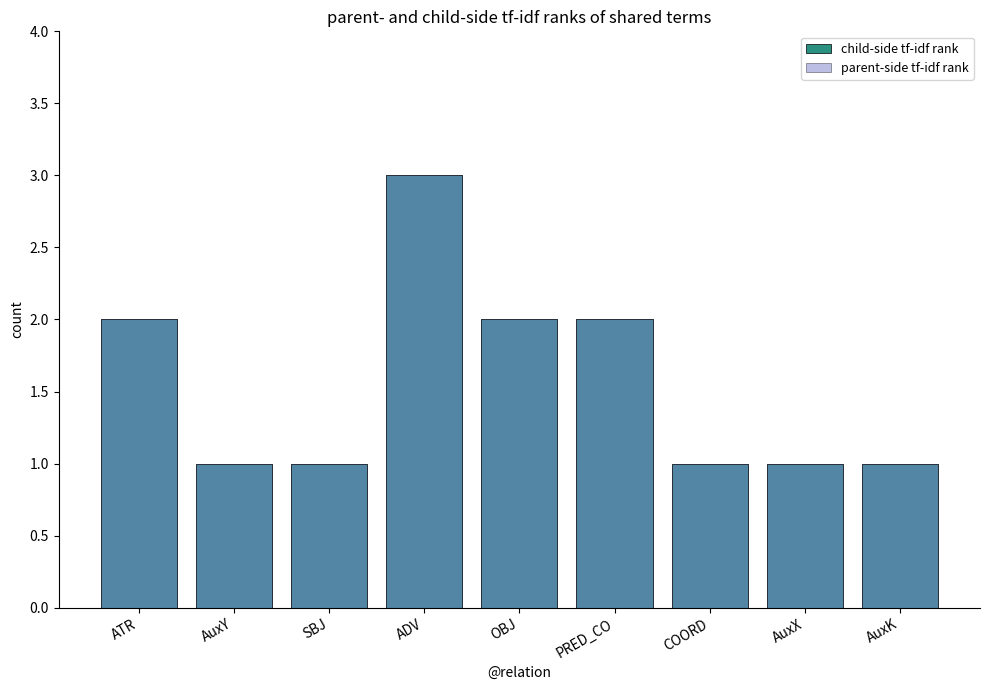

Which has a higher value, OBJ or AuxX?

OBJ